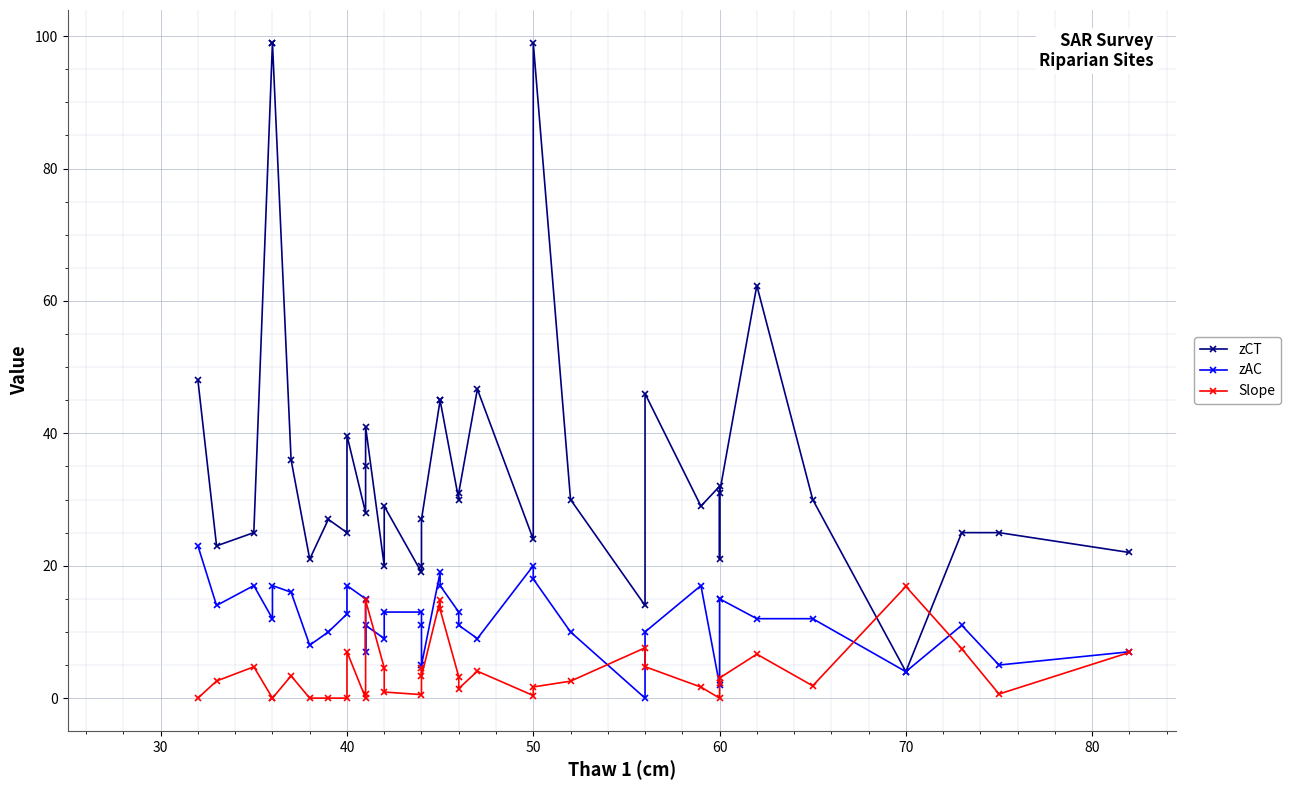

In Slope, how many points are lower than both neighbors (excluding endpoints)?

8